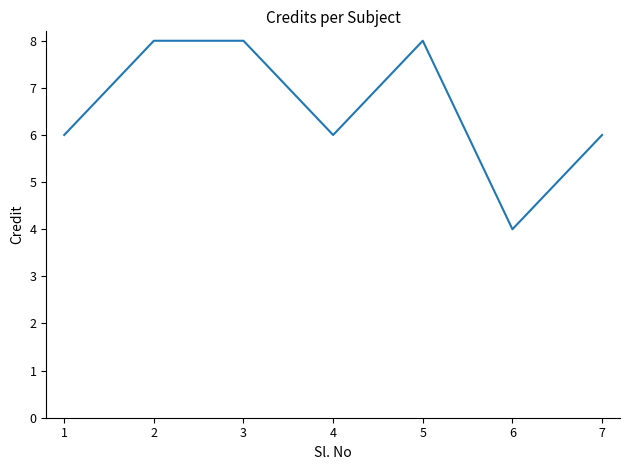

What is the maximum value shown in the chart?

8